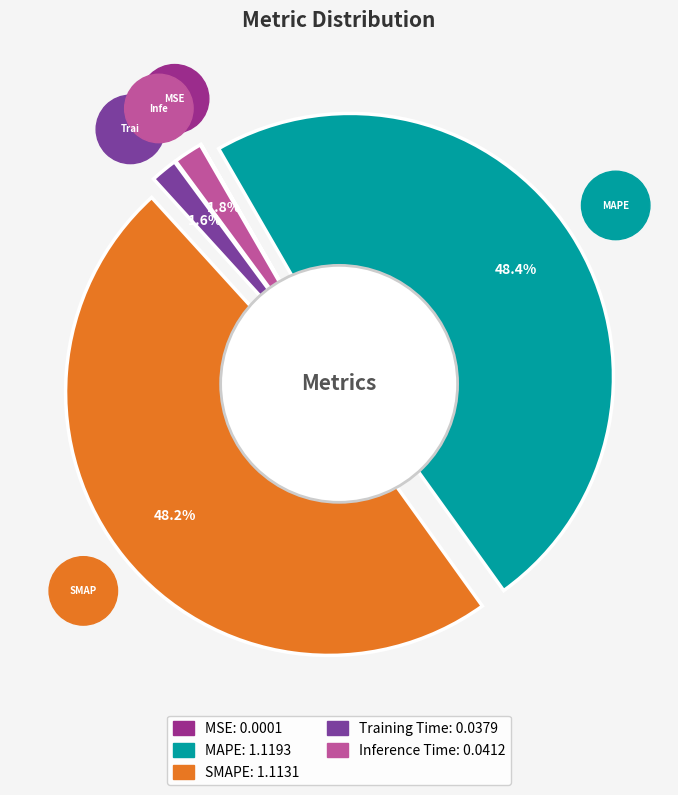

What percentage is the SMAPE slice, to the nearest percent?

48%